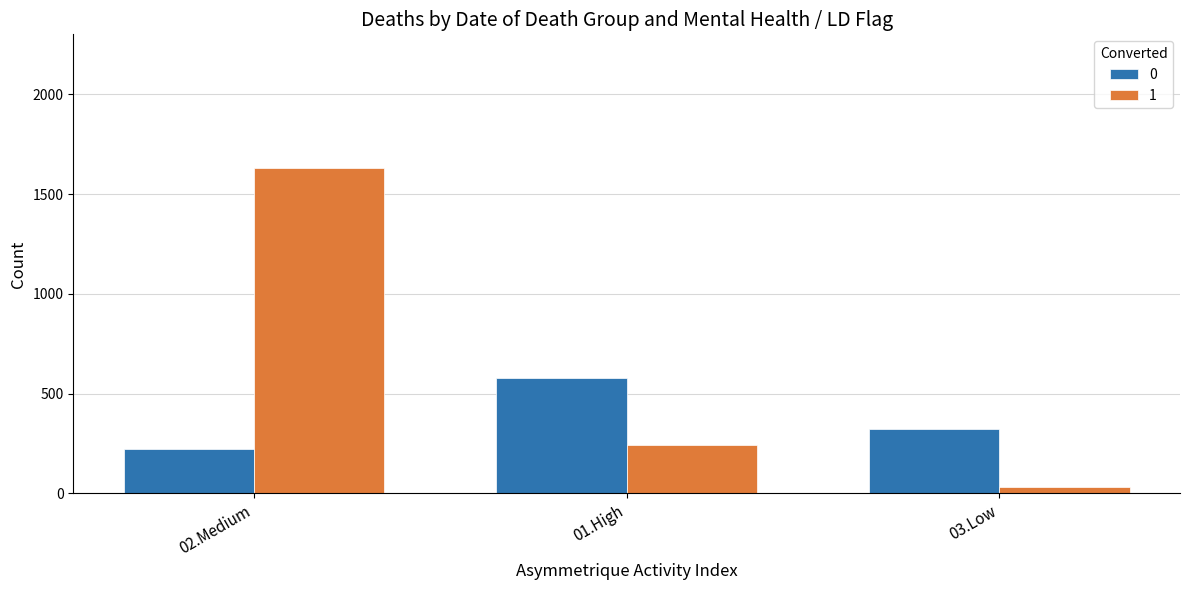

Which series has the largest total across all categories?

1